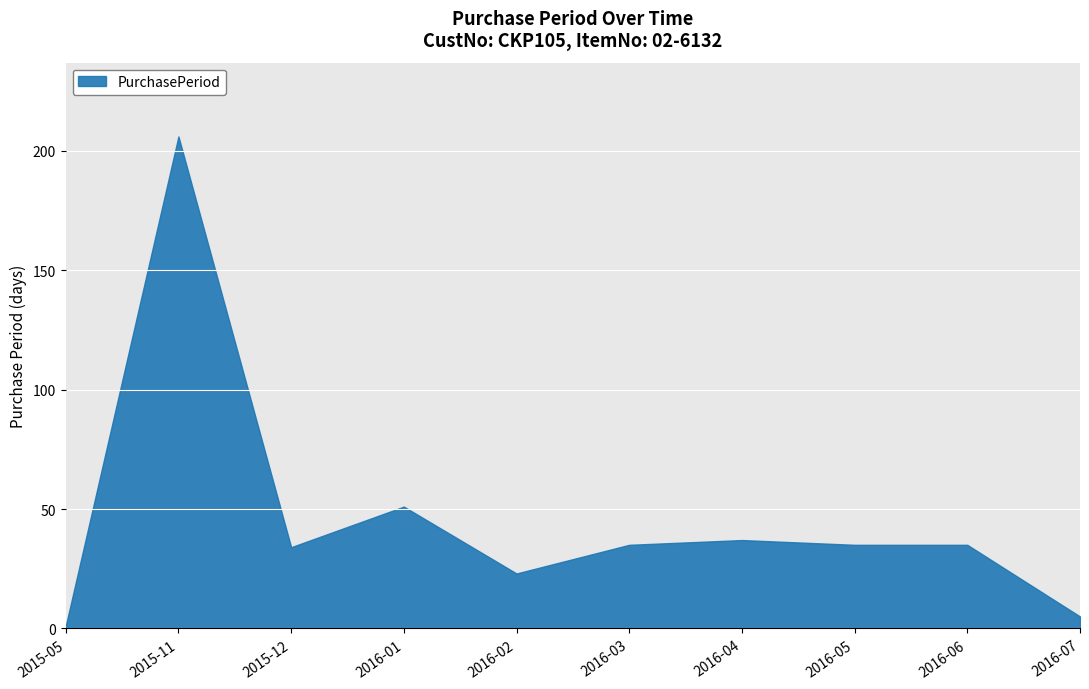

What is the smallest value displayed?

1